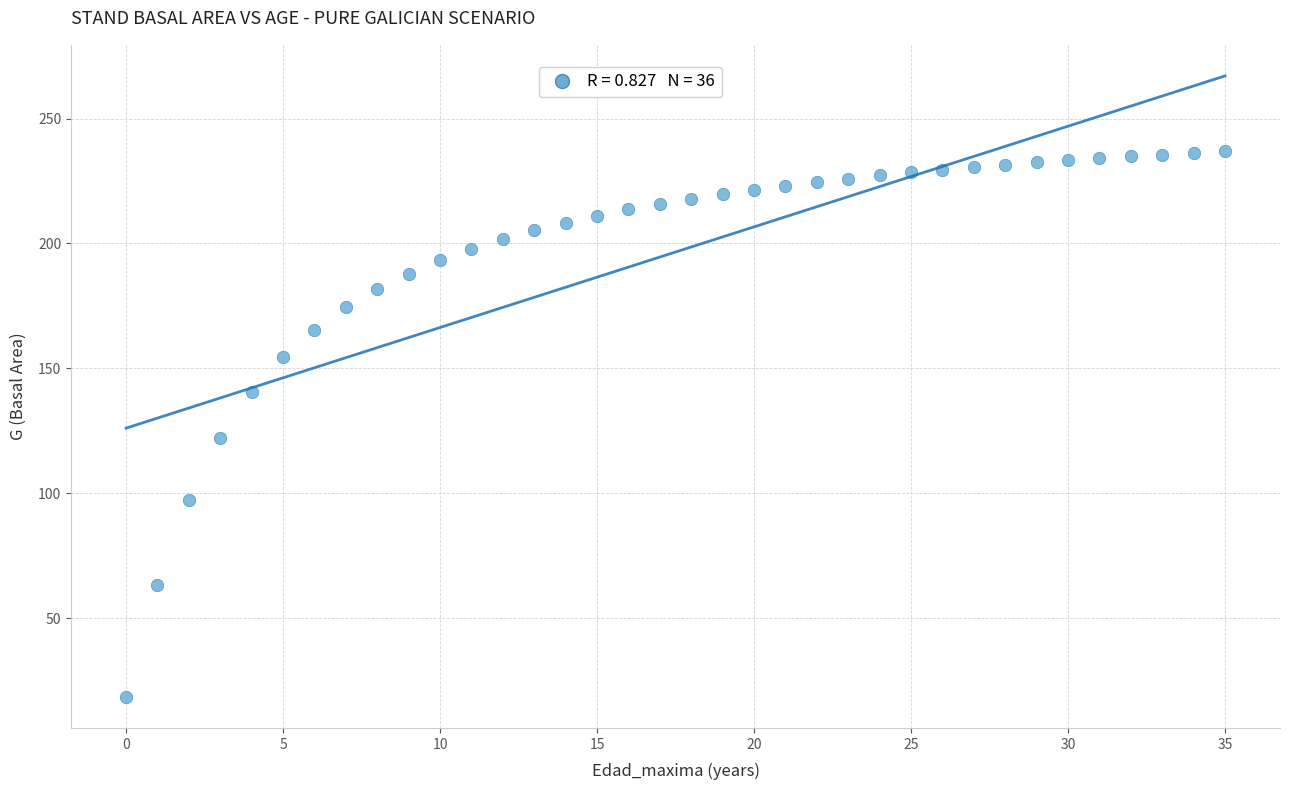

What is the range of Y values (max minus min)?

218.4